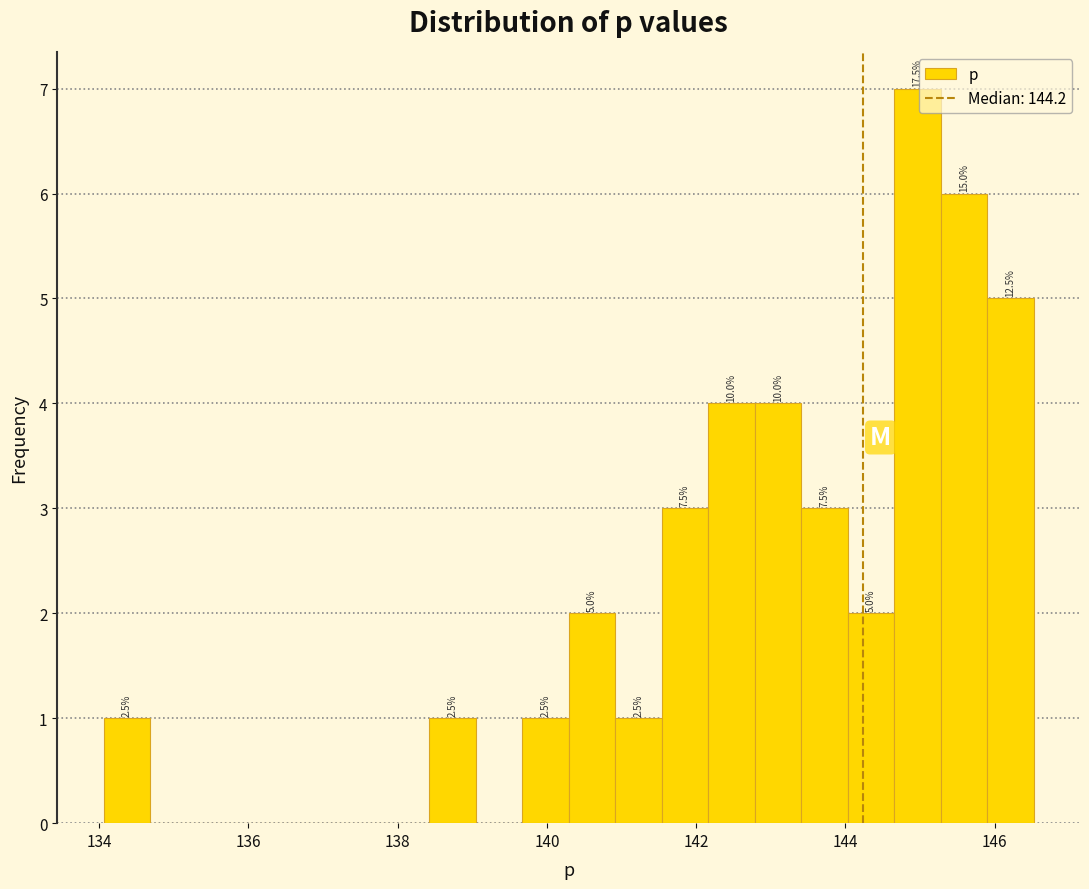

Around what value on the x-axis is the tallest bar? Give the approximate position of its centre, as read against the axis.

145.0